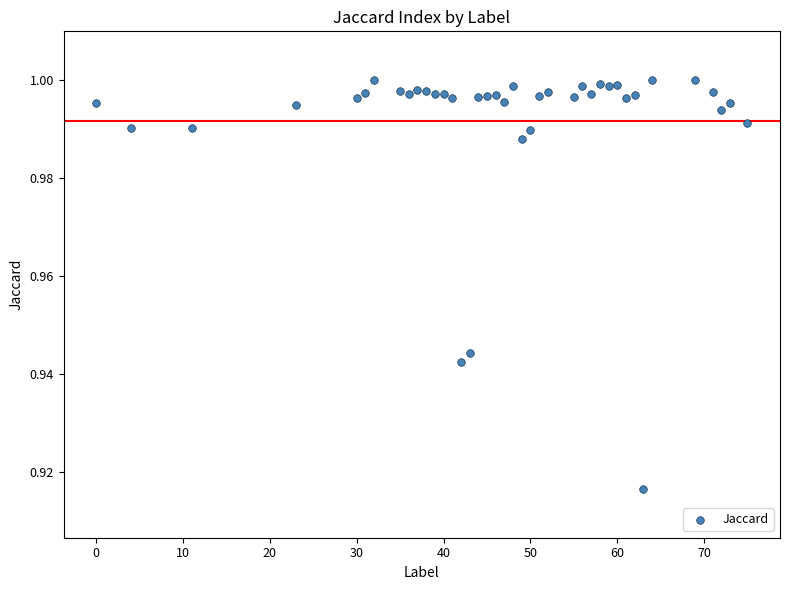

What is the range of X values (max minus min)?

75.0